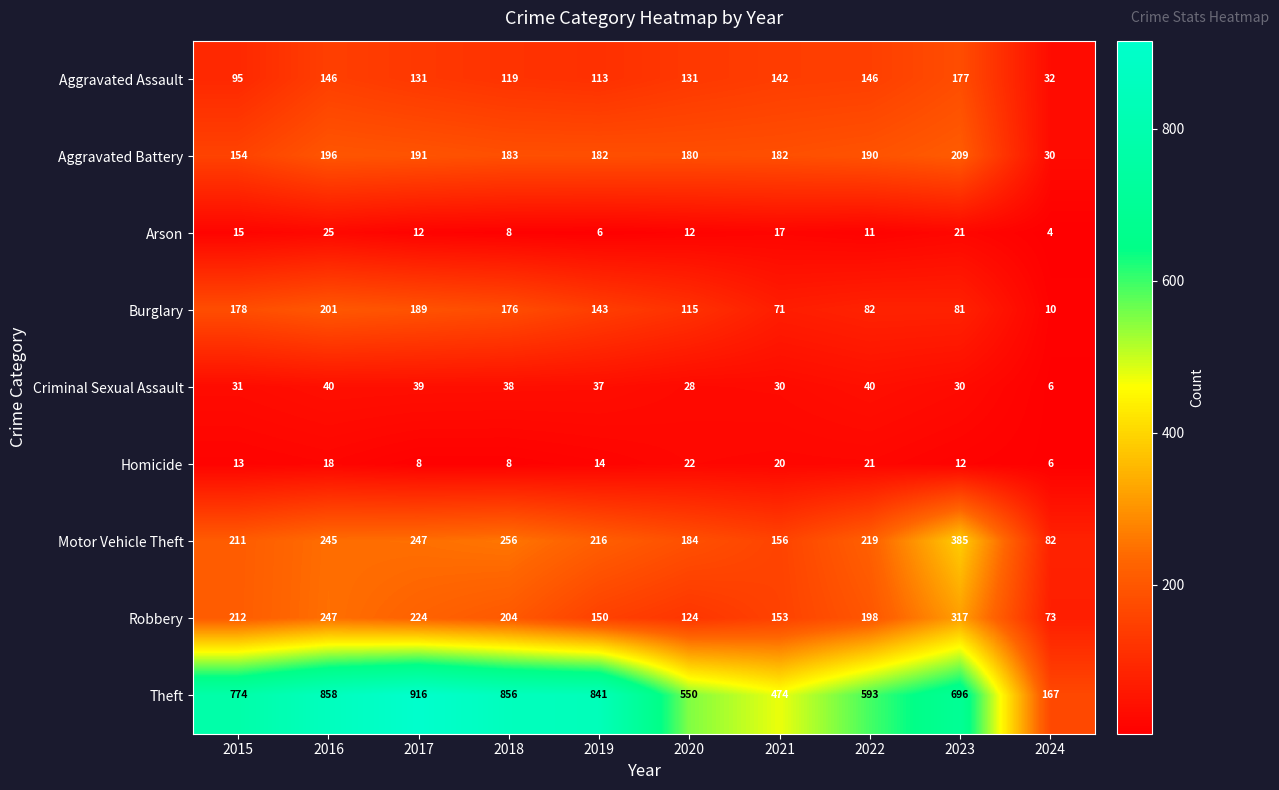

What is the minimum value shown in the chart?

4